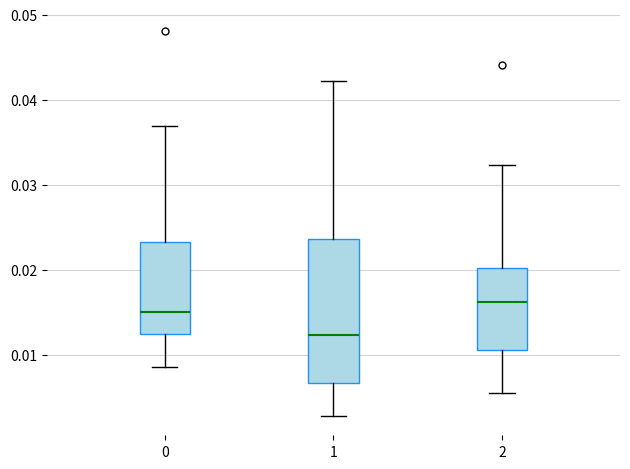

Where does the lower whisker of the box at x = 0 end on the y-axis? The values are not printed on the chart, so give them approximately, as read against the axis.

0.009